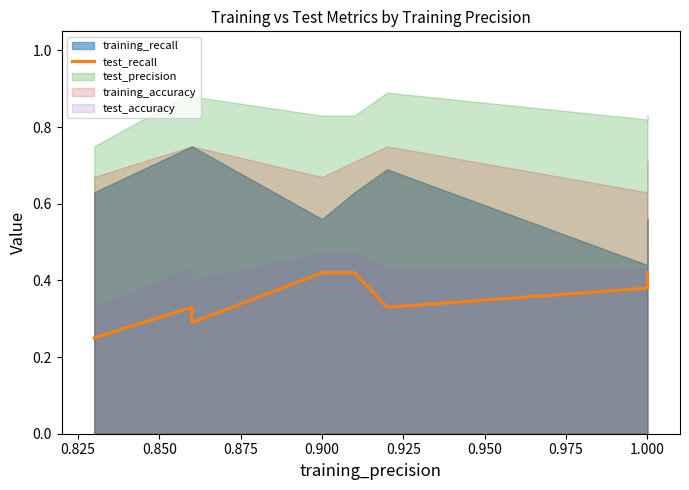

How many values are between 0 and 1?

10